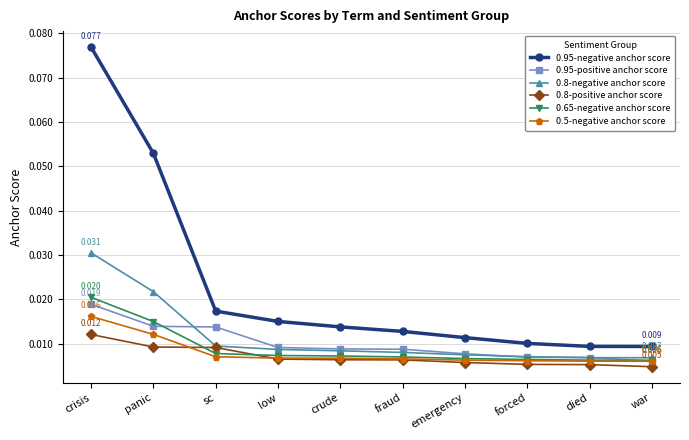

Count the 0.95-positive anchor score values in the range 0 to 1.

10